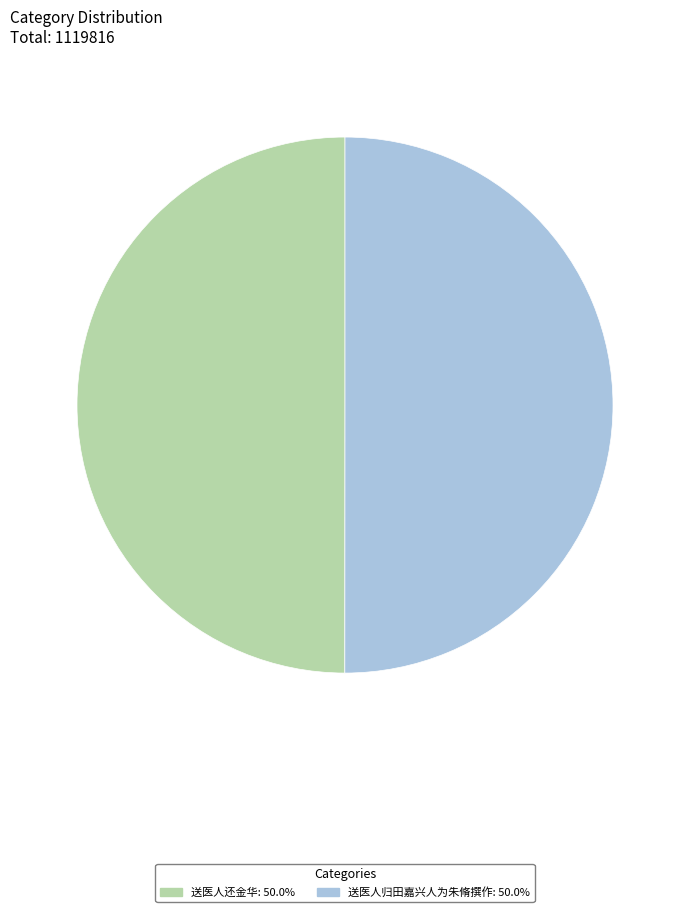

How many slices are in this pie chart?

2